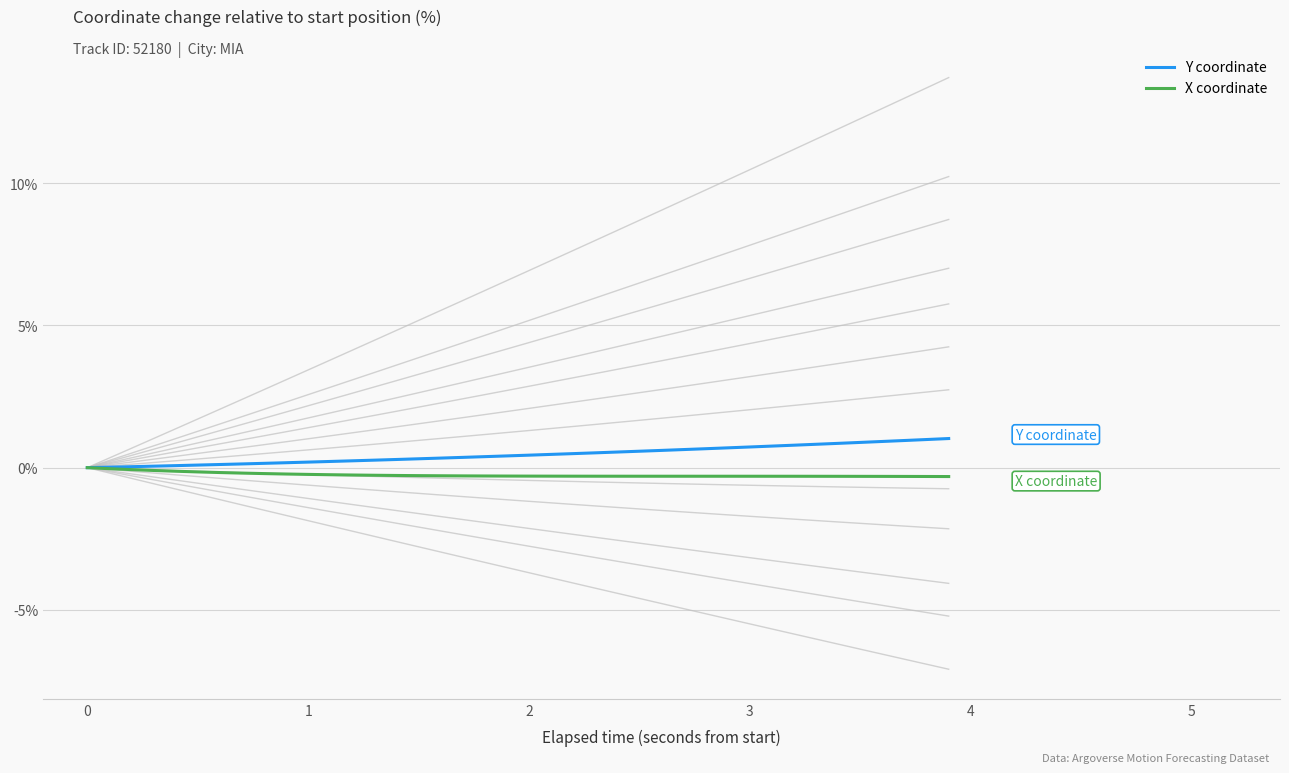

True or false: X coordinate and Y coordinate cross at least once.

False